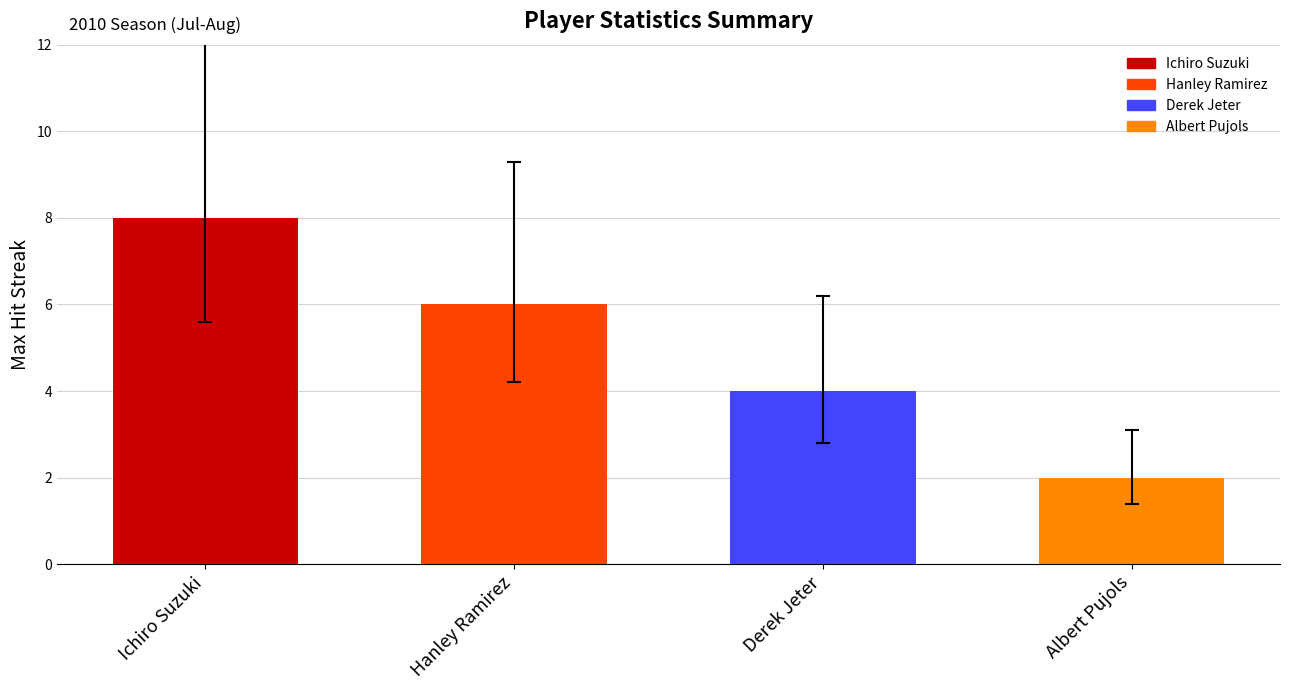

What is the value of the 1st bar from the left?

8